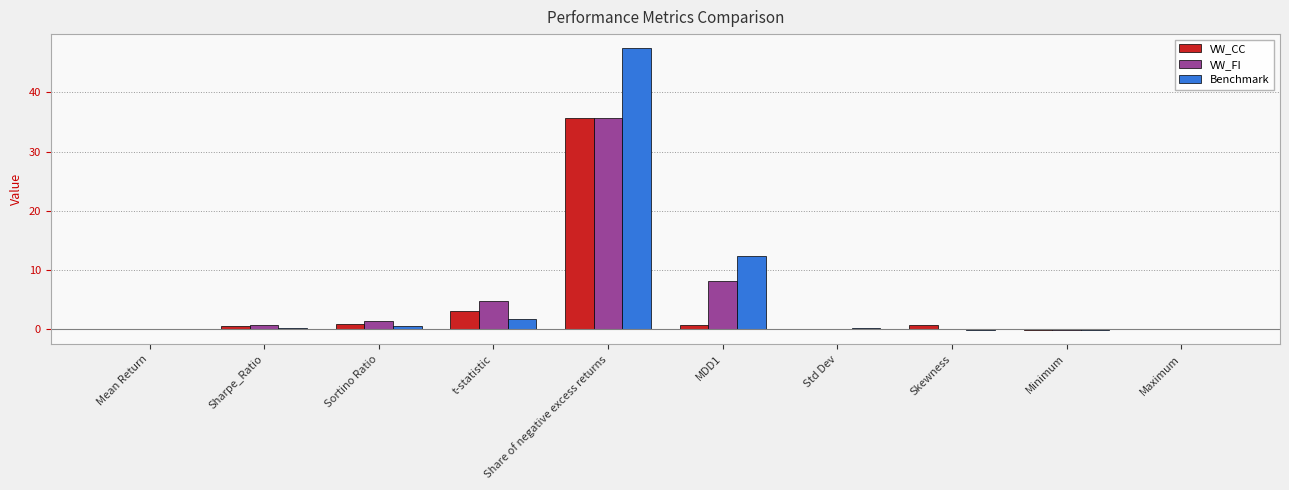

At which category is the sum across all series the highest?

Share of negative excess returns